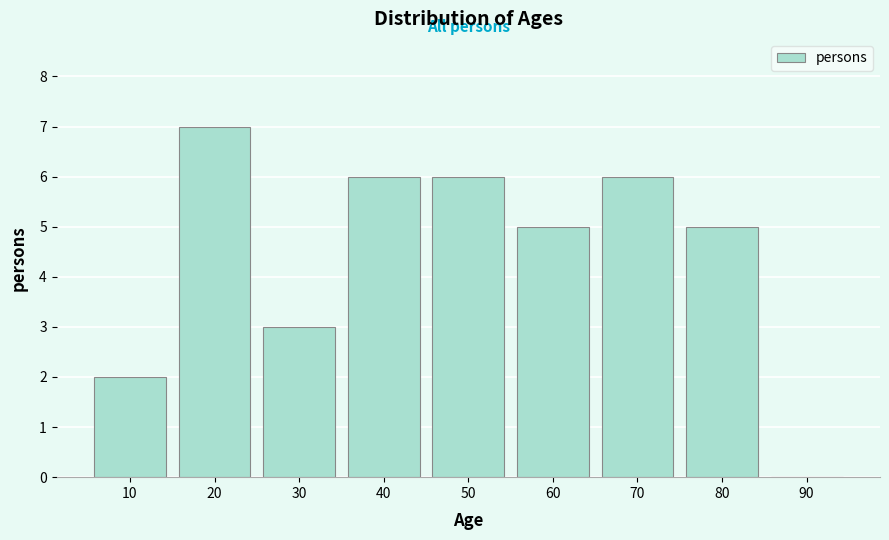

Reading left to right, what are all the values shown in this chart?

10=2	20=7	30=3	40=6	50=6	60=5	70=6	80=5	90=0